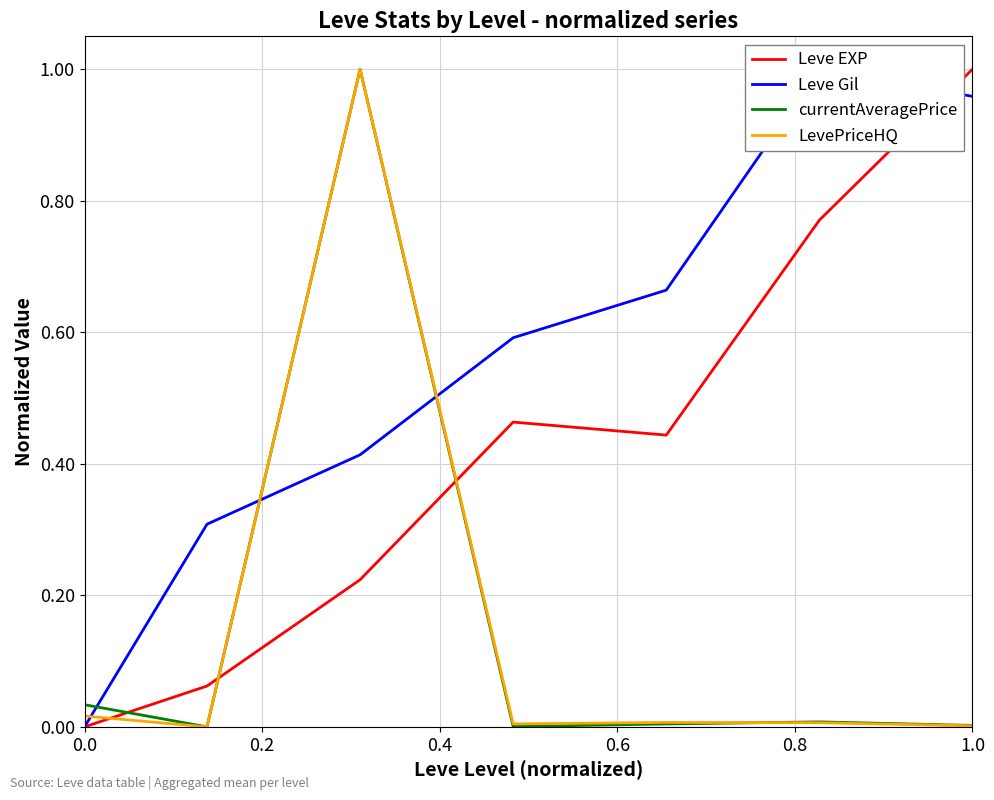

At which label does Leve EXP reach its peak?

1.0